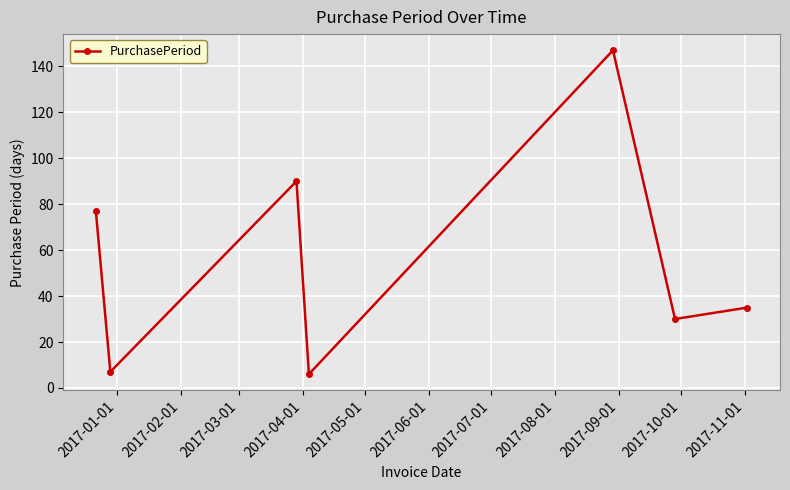

What is the minimum value shown in the chart?

6